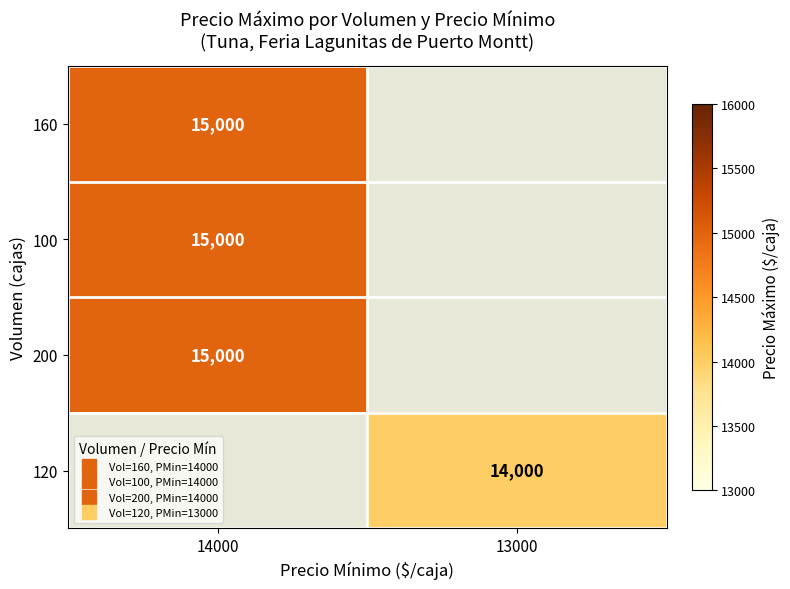

Is the value of 100 at 13000 greater than the value of 200 at 13000?

No